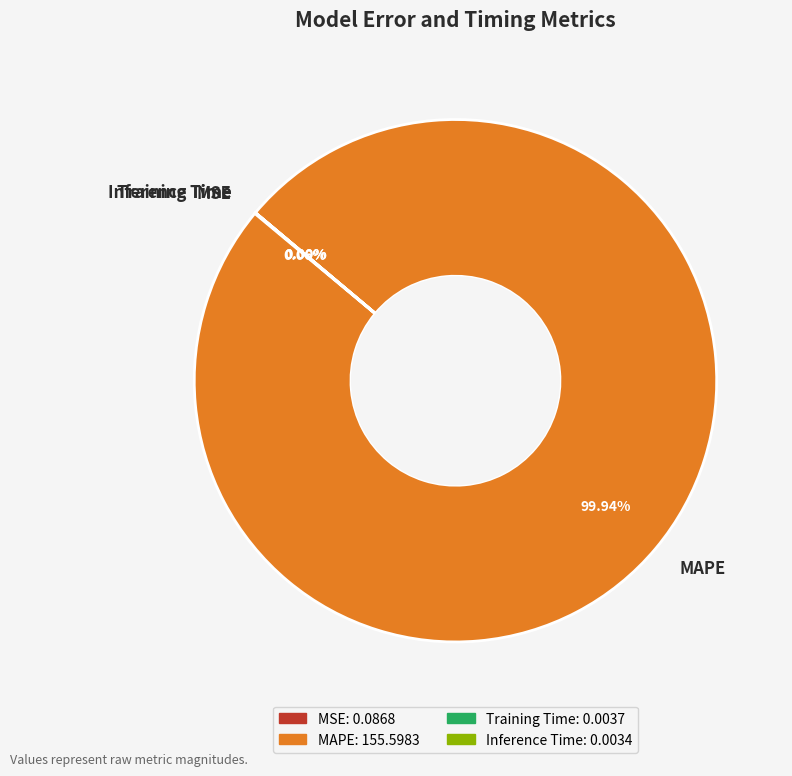

Is there any slice that represents more than half of the pie?

Yes